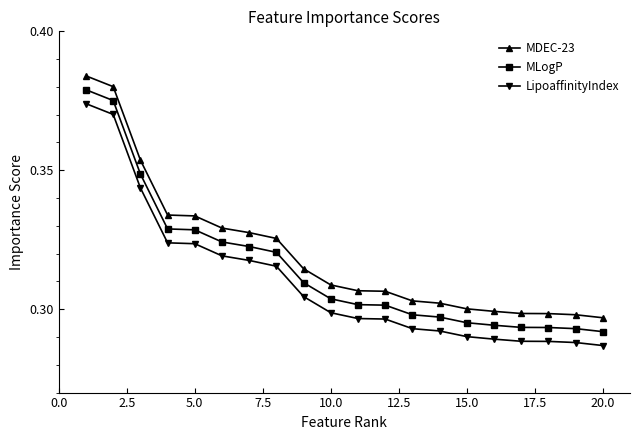

True or false: MDEC-23 and MLogP cross at least once.

False